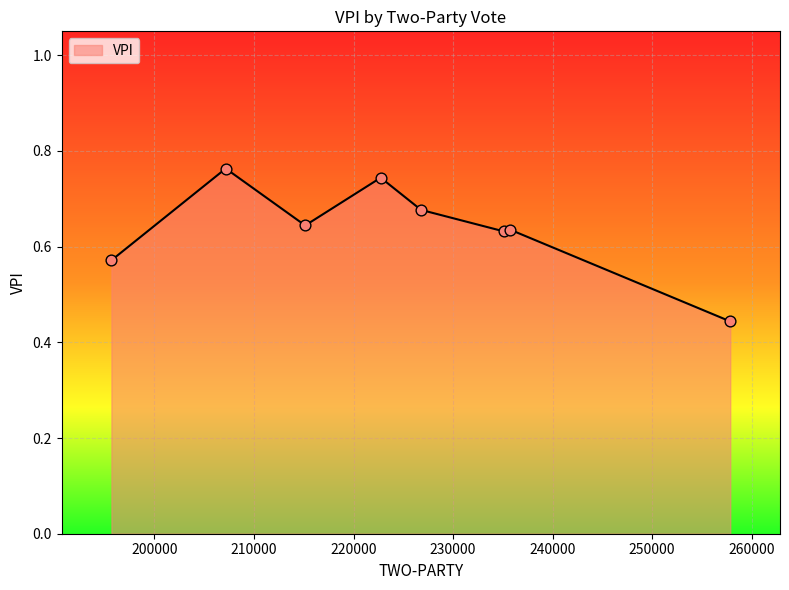

What is the sum of all values?

5.1